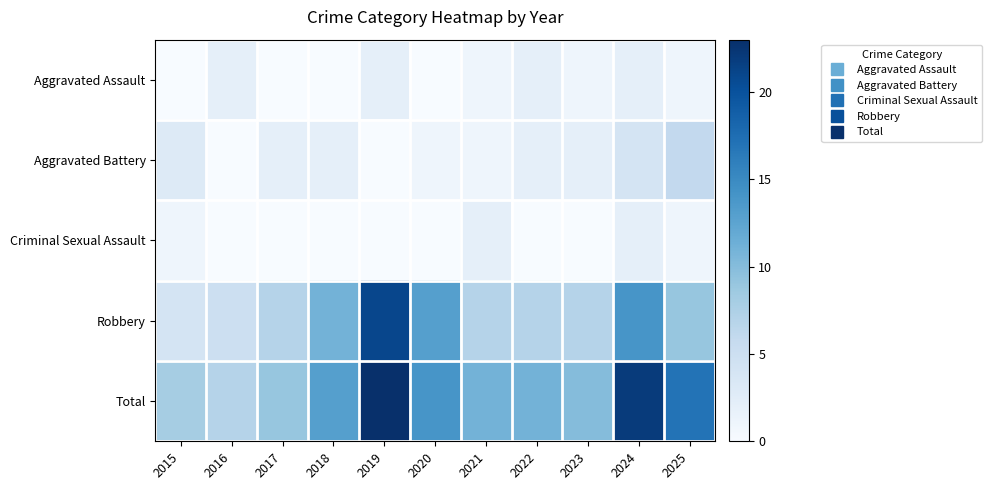

Reading left to right, transcribe all the data shown in this chart.

Aggravated Assault: 2015=0	2016=2	2017=0	2018=0	2019=2	2020=0	2021=1	2022=2	2023=1	2024=2	2025=1
Aggravated Battery: 2015=3	2016=0	2017=2	2018=2	2019=0	2020=1	2021=1	2022=2	2023=2	2024=4	2025=6
Criminal Sexual Assault: 2015=1	2016=0	2017=0	2018=0	2019=0	2020=0	2021=2	2022=0	2023=0	2024=2	2025=1
Robbery: 2015=4	2016=5	2017=7	2018=11	2019=21	2020=13	2021=7	2022=7	2023=7	2024=14	2025=9
Total: 2015=8	2016=7	2017=9	2018=13	2019=23	2020=14	2021=11	2022=11	2023=10	2024=22	2025=17